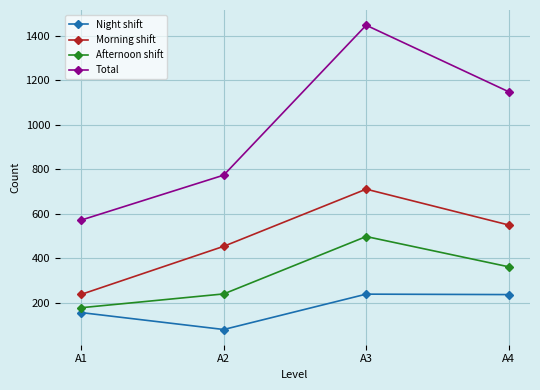

What is the difference between the maximum and second lowest values in the Night shift series?

83